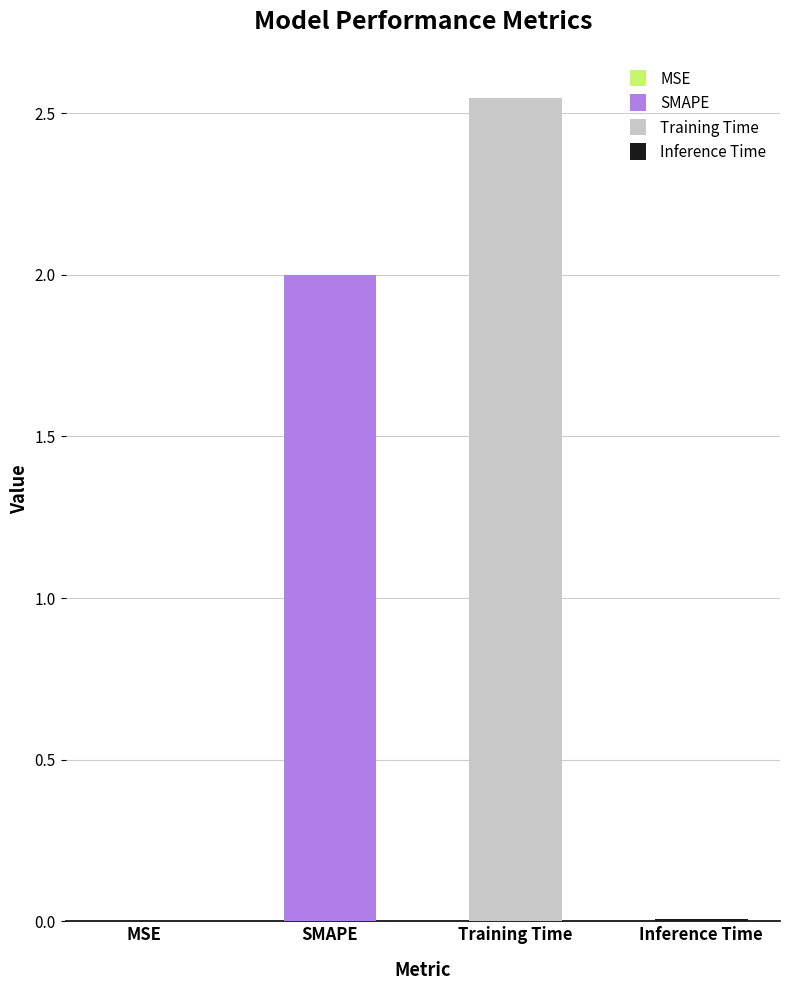

What is the sum of all values?

4.6